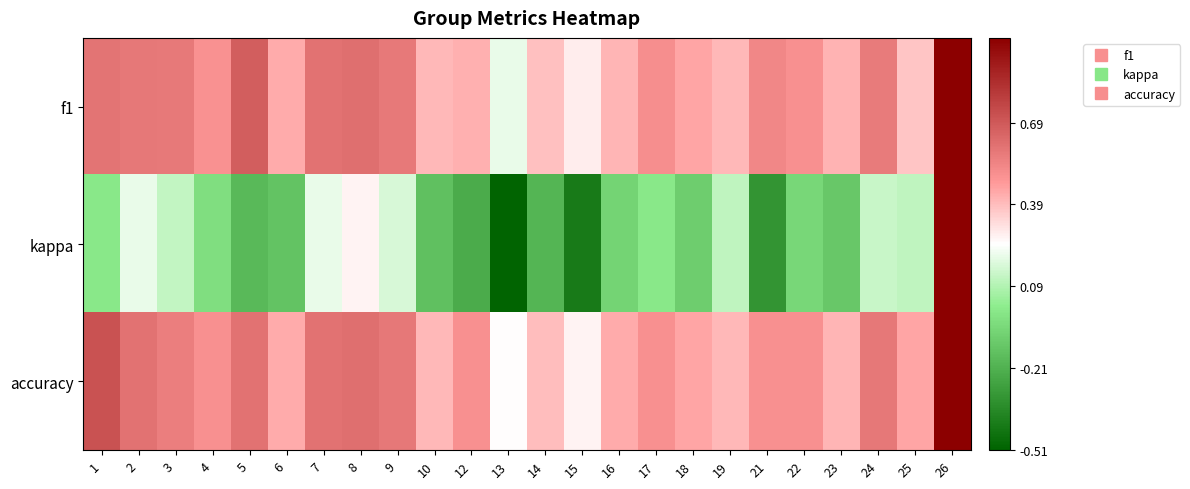

Count the number of data series in this chart.

3